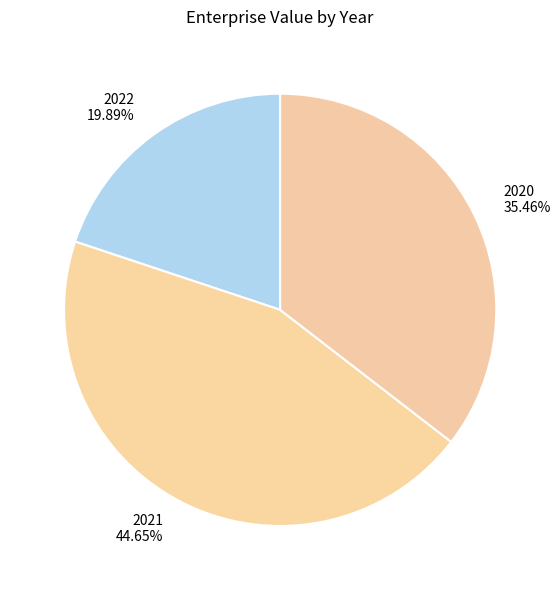

To the nearest percent, what is the combined percentage of 2022 and 2021?

65%